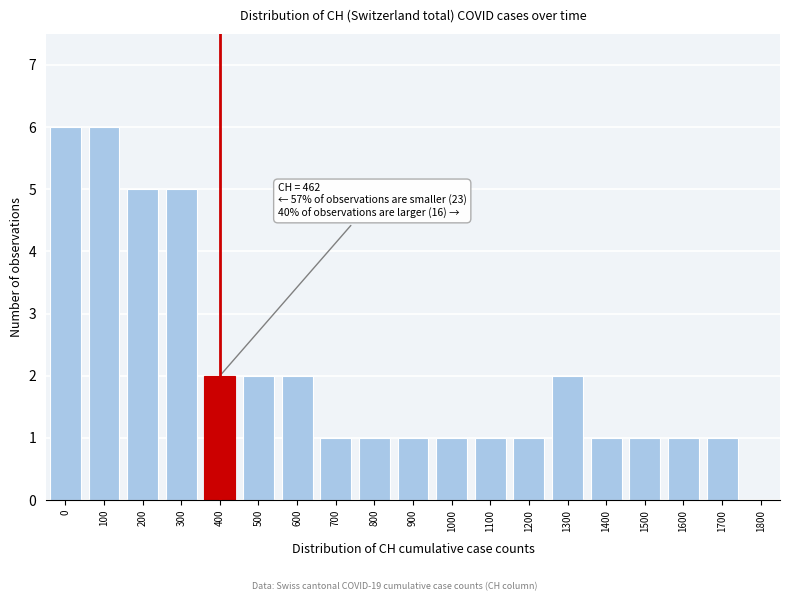

Reading left to right, what are all the values shown in this chart?

0=6	100=6	200=5	300=5	400=2	500=2	600=2	700=1	800=1	900=1	1000=1	1100=1	1200=1	1300=2	1400=1	1500=1	1600=1	1700=1	1800=0